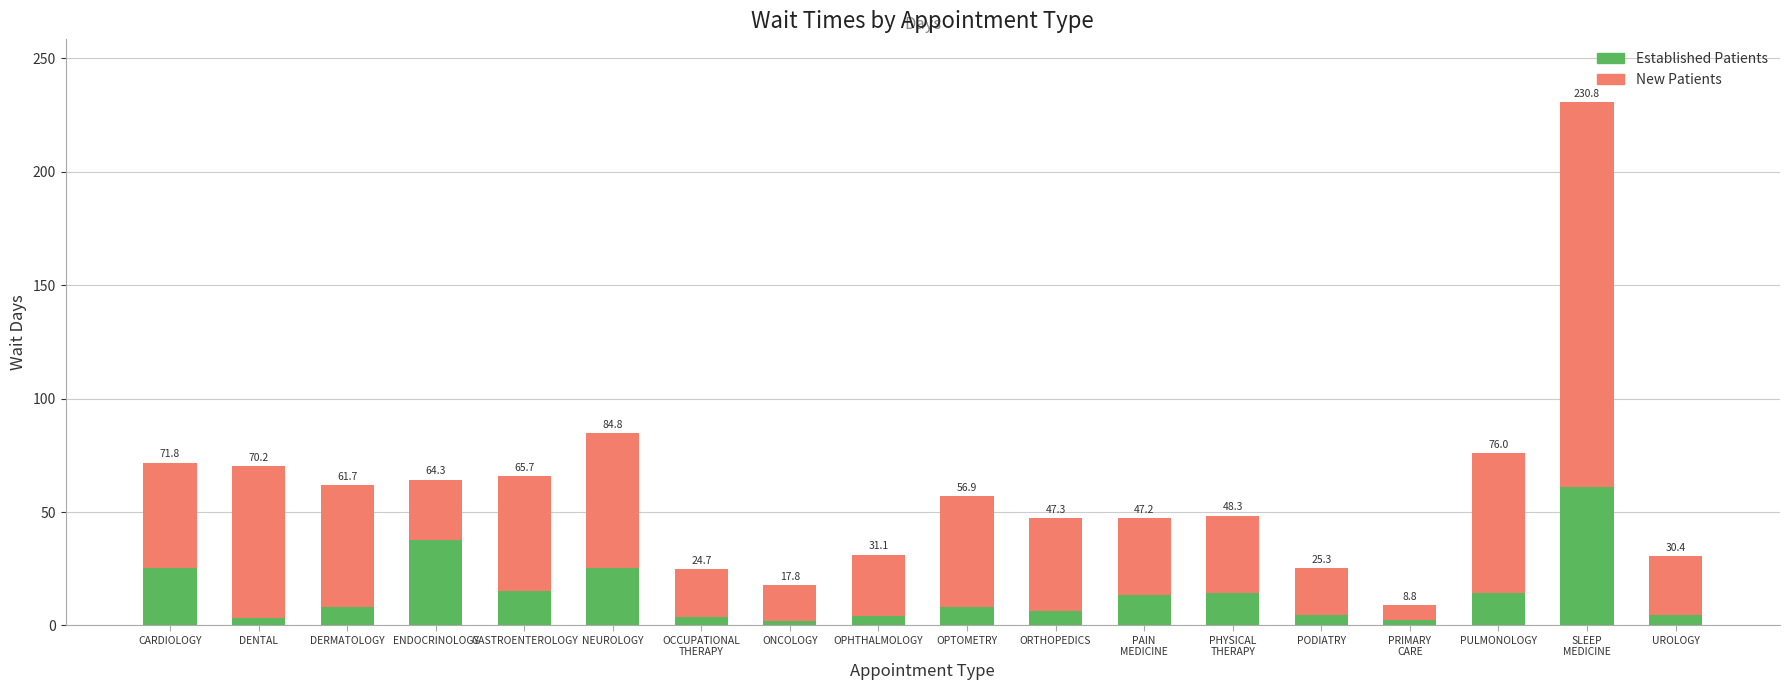

True or false: EstablishedPatients has a value of 6.5 at ORTHOPEDICS.

True